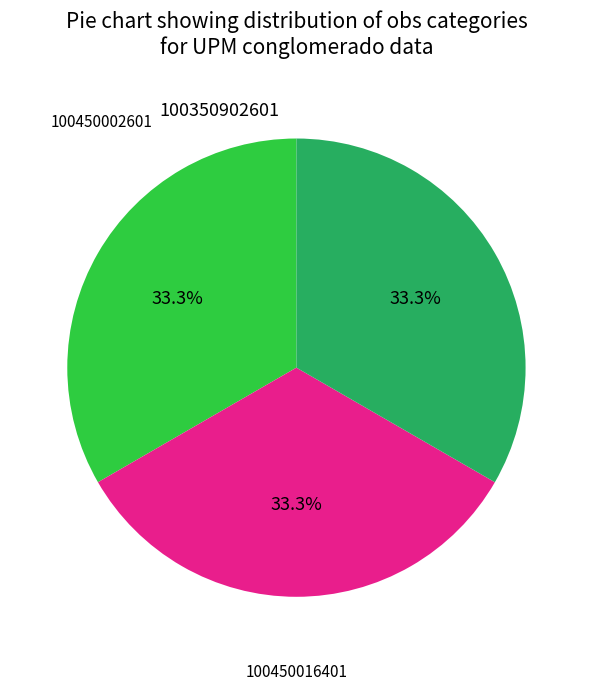

Is there any slice that represents more than half of the pie?

No